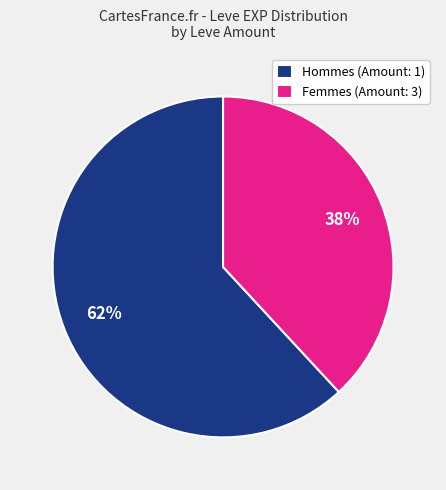

Which category accounts for the majority?

Hommes (Amount: 1)